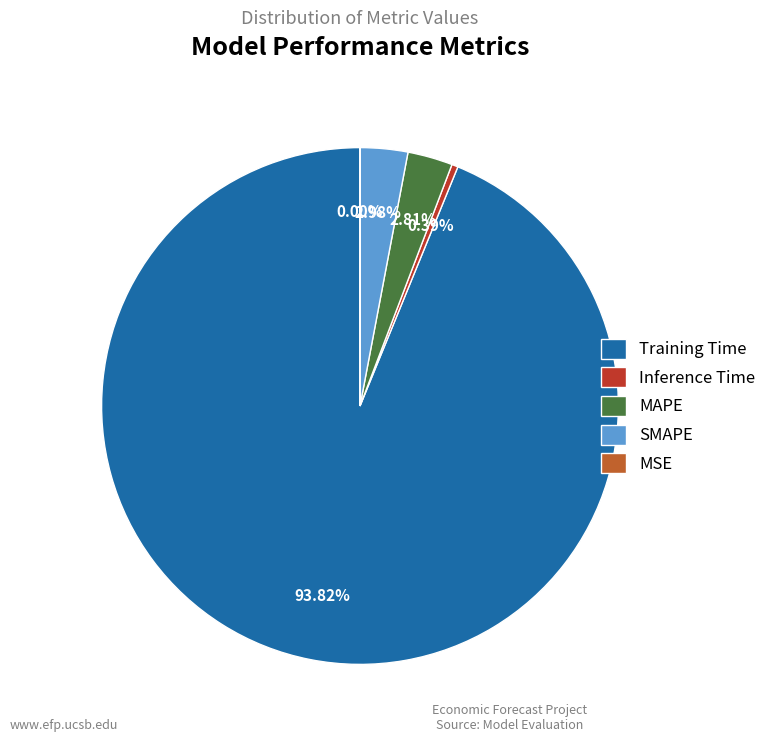

Combined, do Training Time and MAPE account for over 50%?

Yes